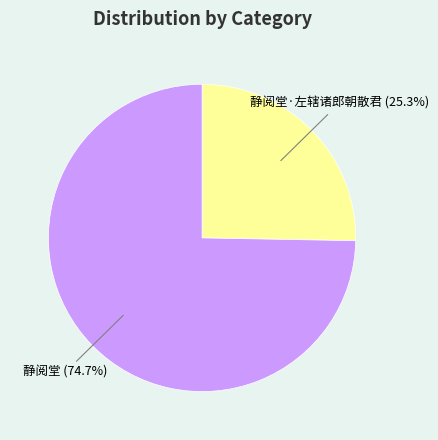

Which has a higher value, 静阅堂·左辖诸郎朝散君 (25.3%) or 静阅堂 (74.7%)?

静阅堂 (74.7%)